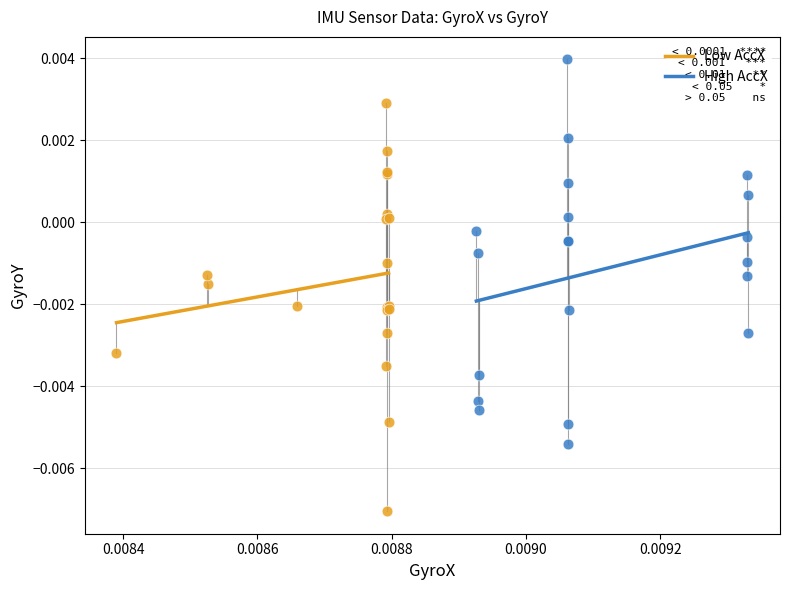

Which series reaches the maximum Y coordinate?

High AccX